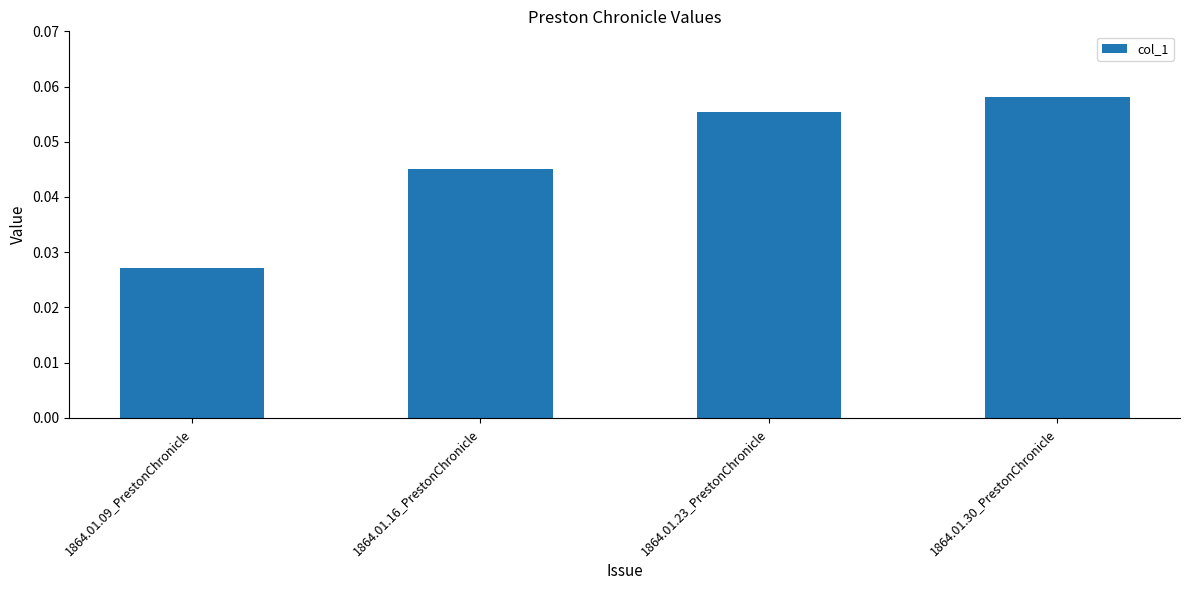

The chart shows a value of 0.0 at 1864.01.23_PrestonChronicle. True or false?

False